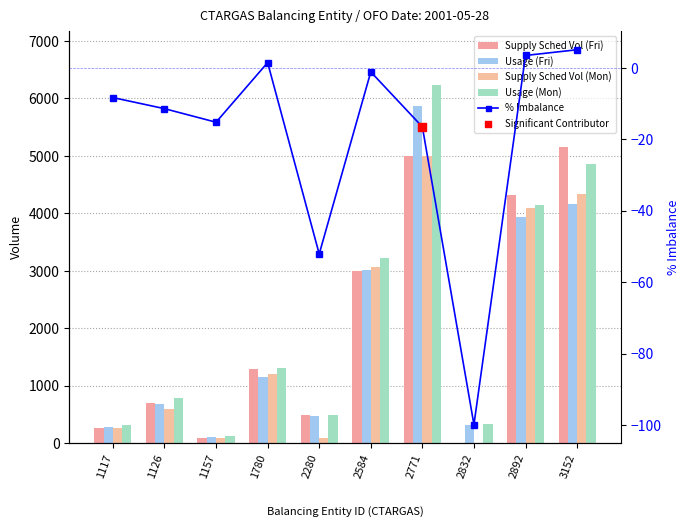

Which series contains the highest Y value?

Usage (Mon)